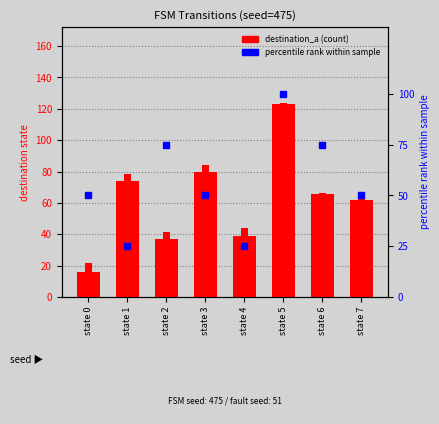

Which series contains the highest Y value?

destination_a